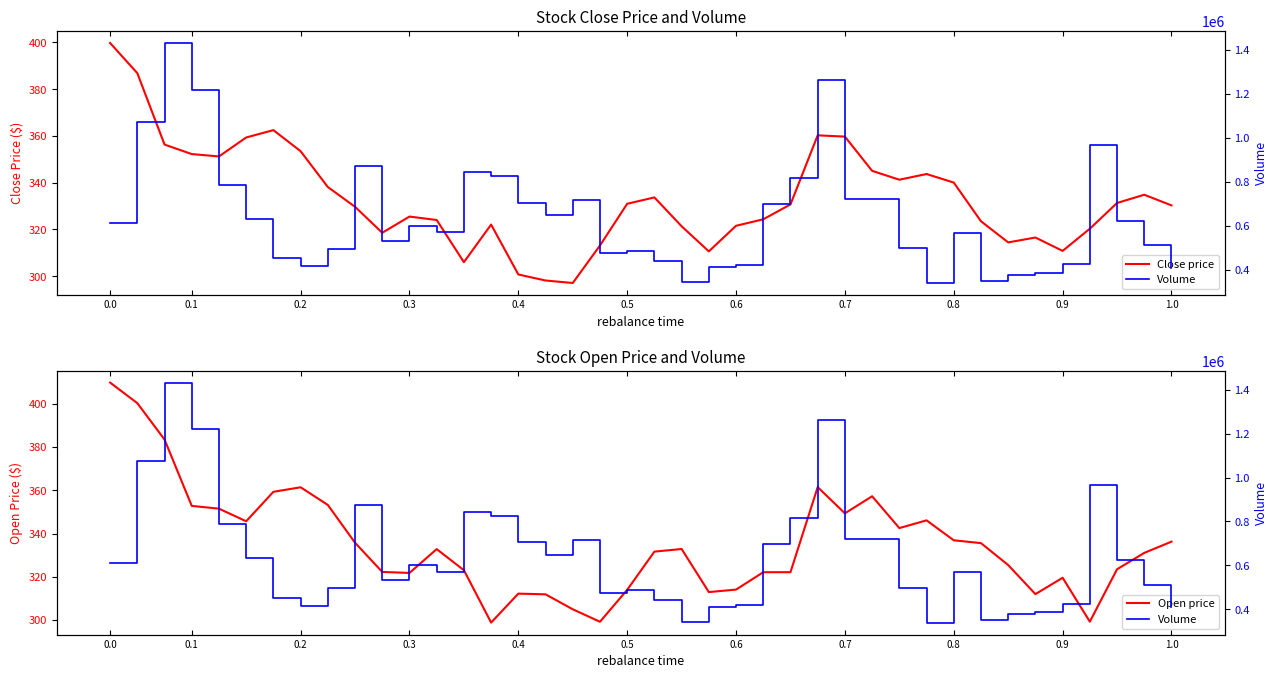

What is the minimum value for Close price?

297.1